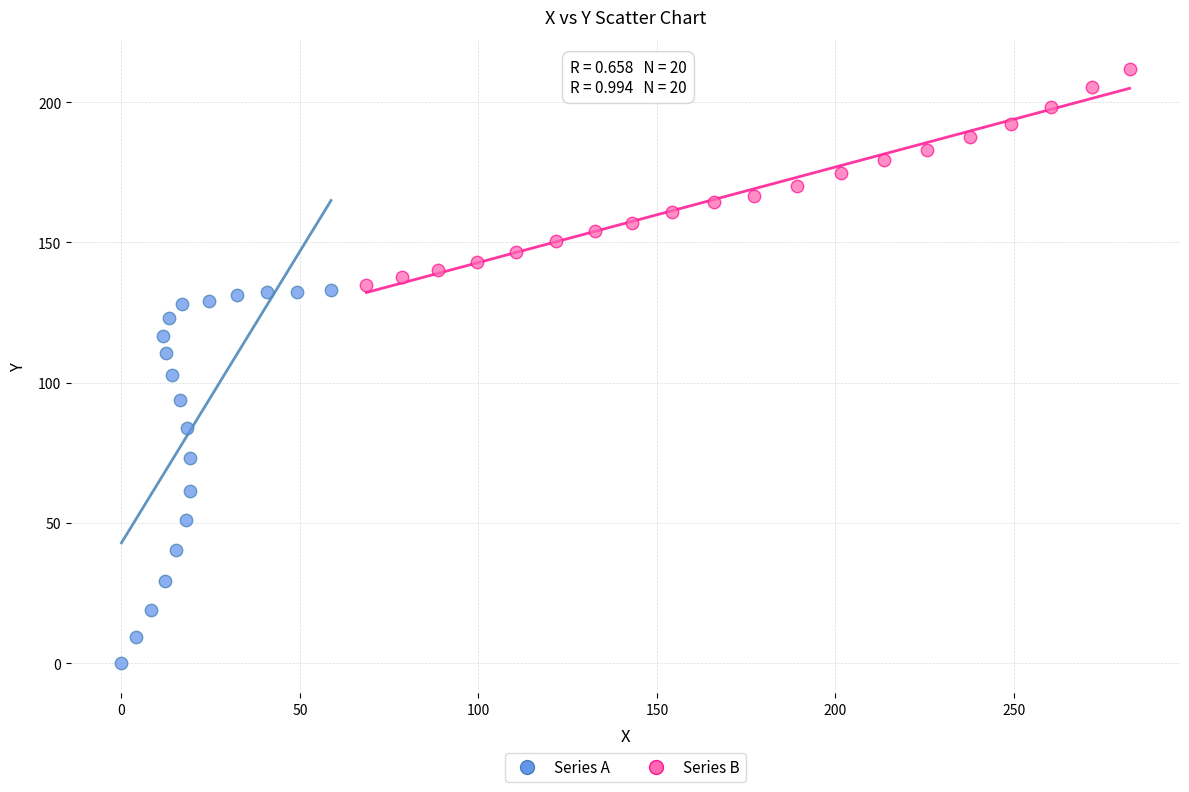

Which series reaches the maximum Y coordinate?

Series B